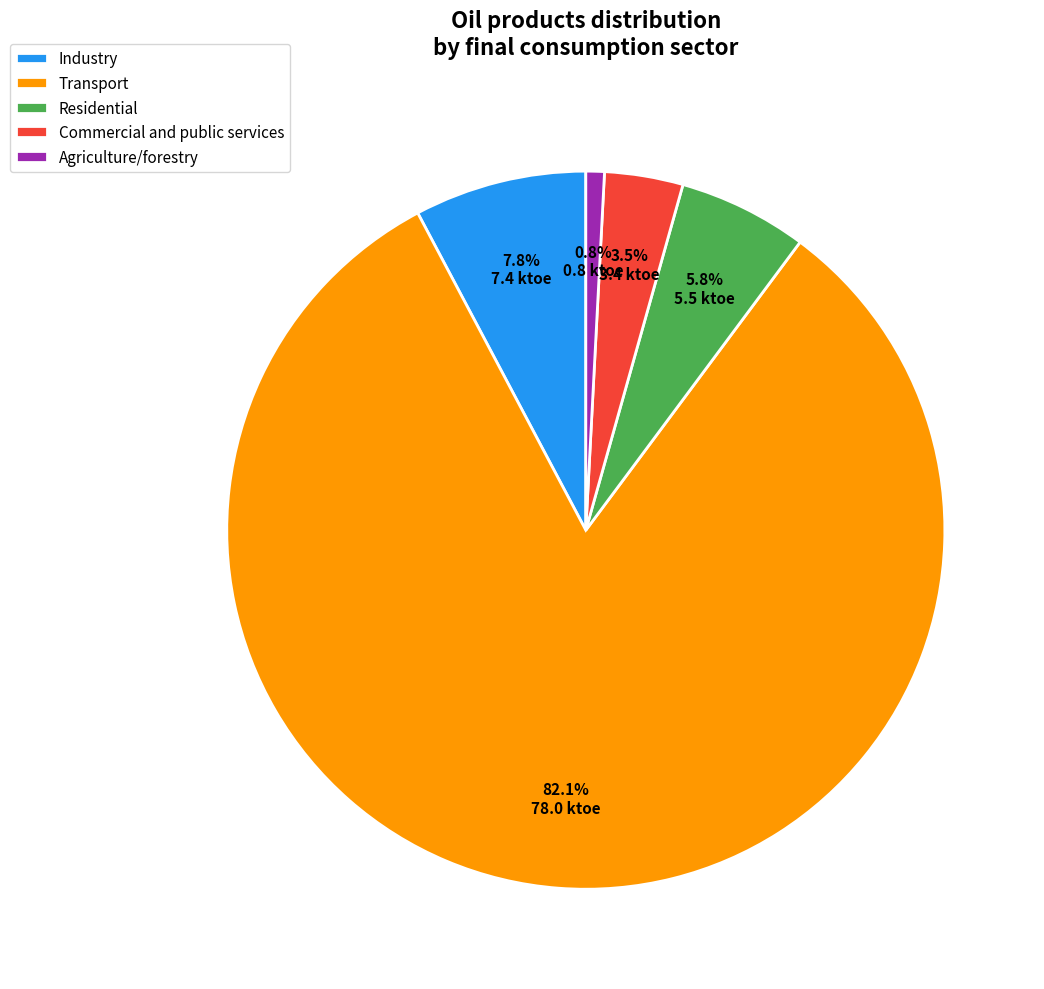

What is the largest slice in the pie chart?

Transport